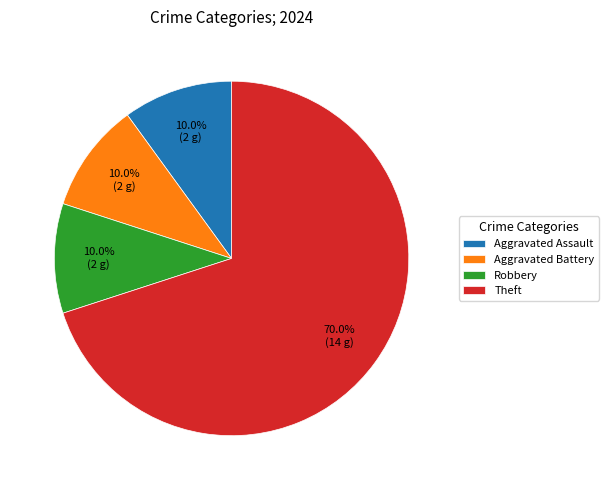

What percentage is the Theft slice, to the nearest percent?

70%